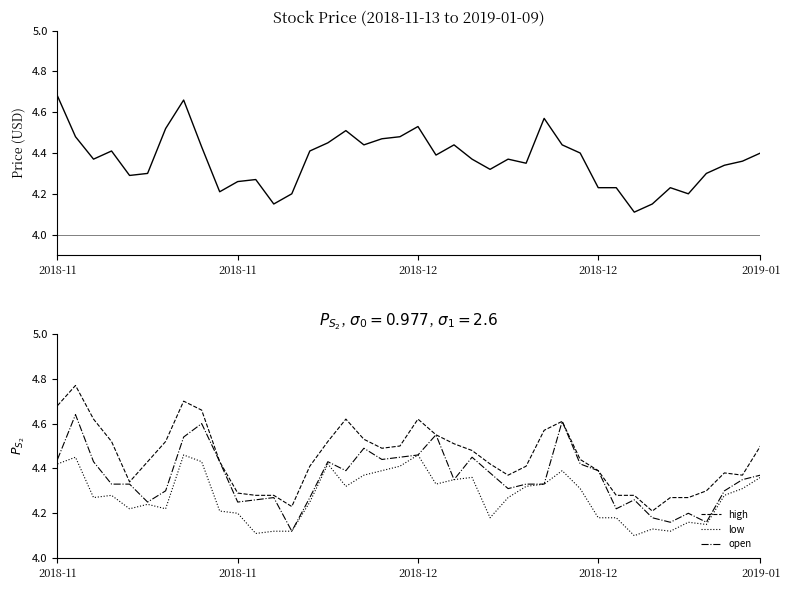

True or false: close has a value of 2.1 at 8.

False